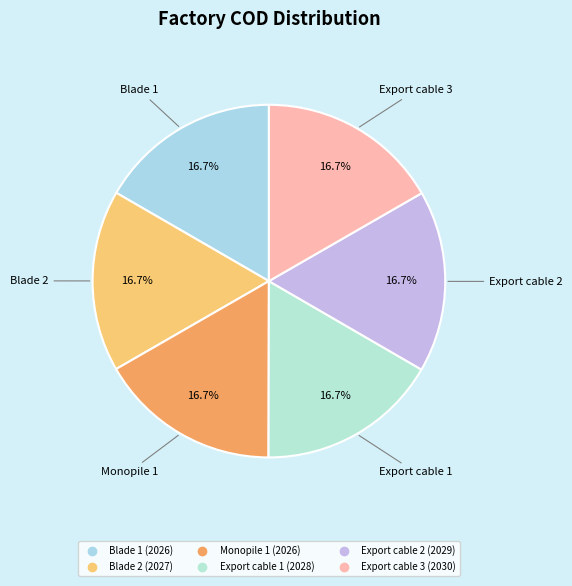

What portion of the pie excludes Export cable 1?

83.3%